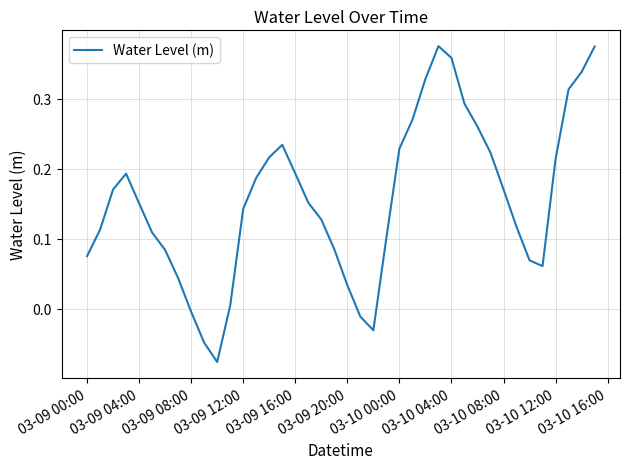

What is the difference between the maximum and minimum values?

0.5